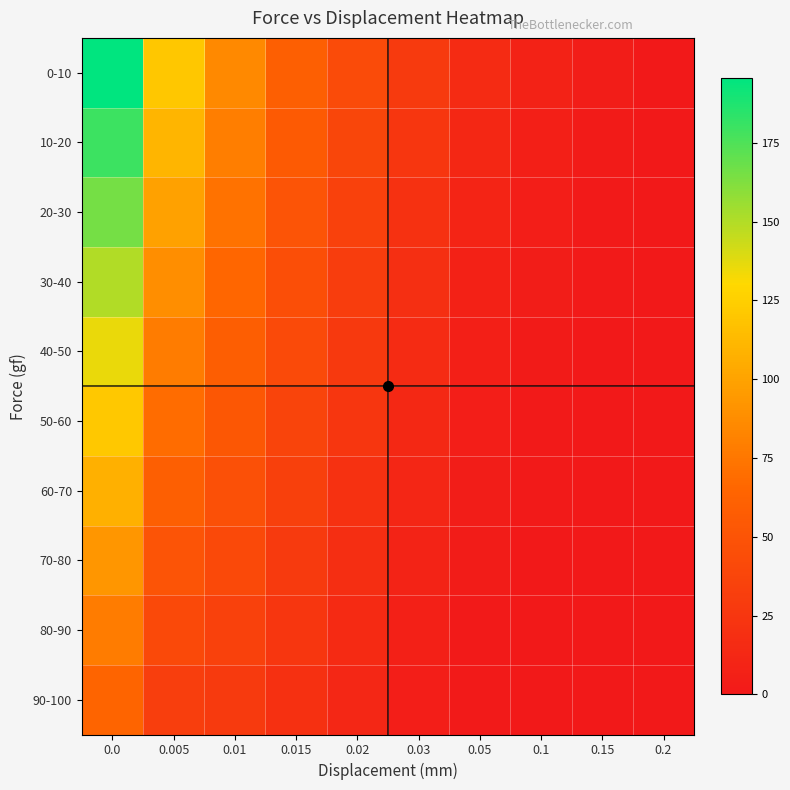

Which has a higher value, 0.005 or 0.02?

0.005